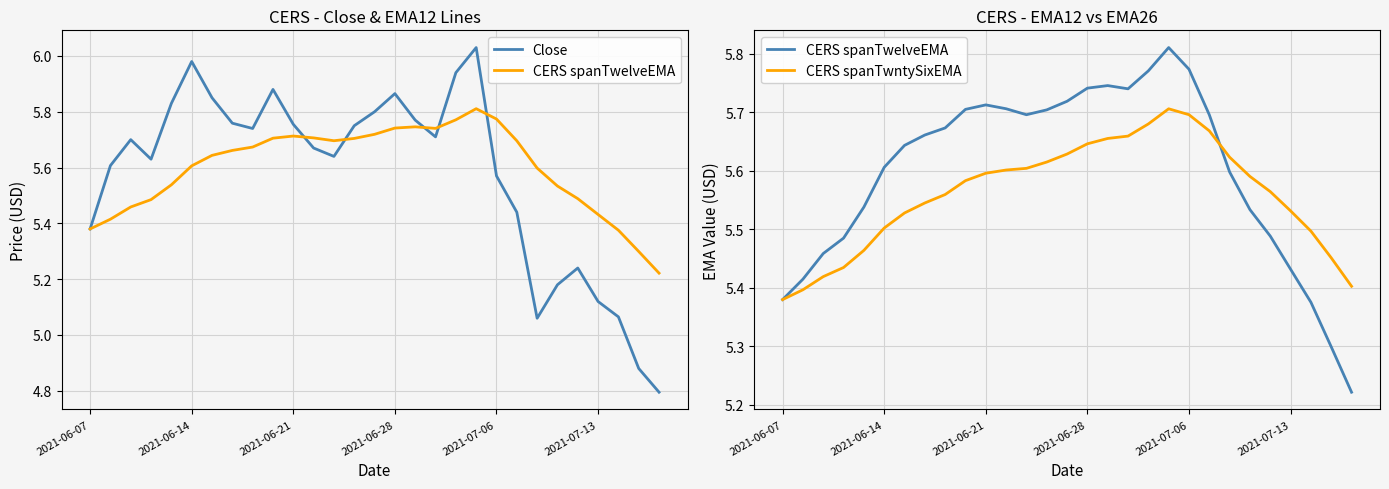

True or false: CERS spanTwelveEMA and CERS spanTwntySixEMA intersect in this chart.

True